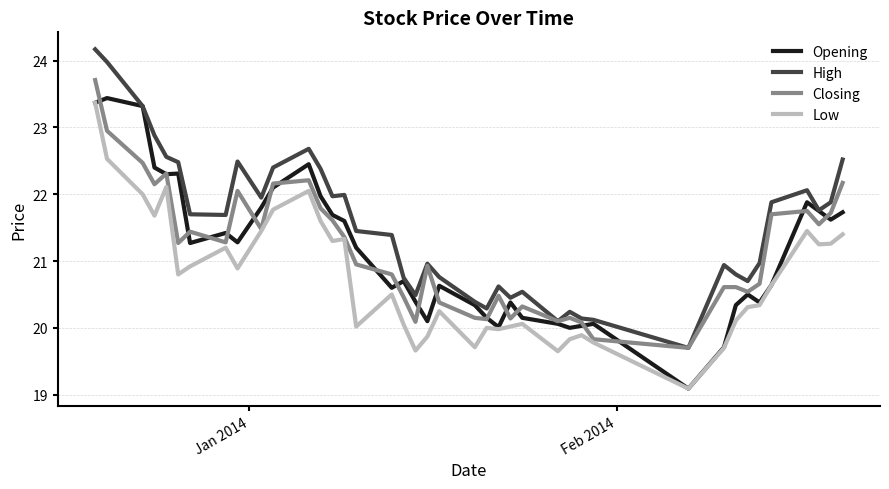

Which series has the largest total across all categories?

High